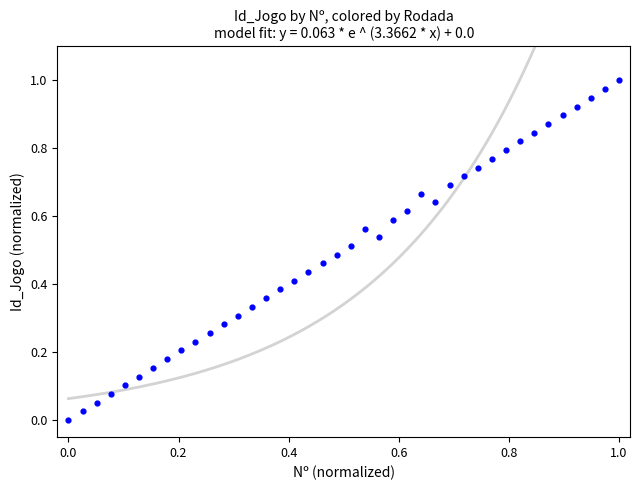

How many points are shown in the scatter plot?

40